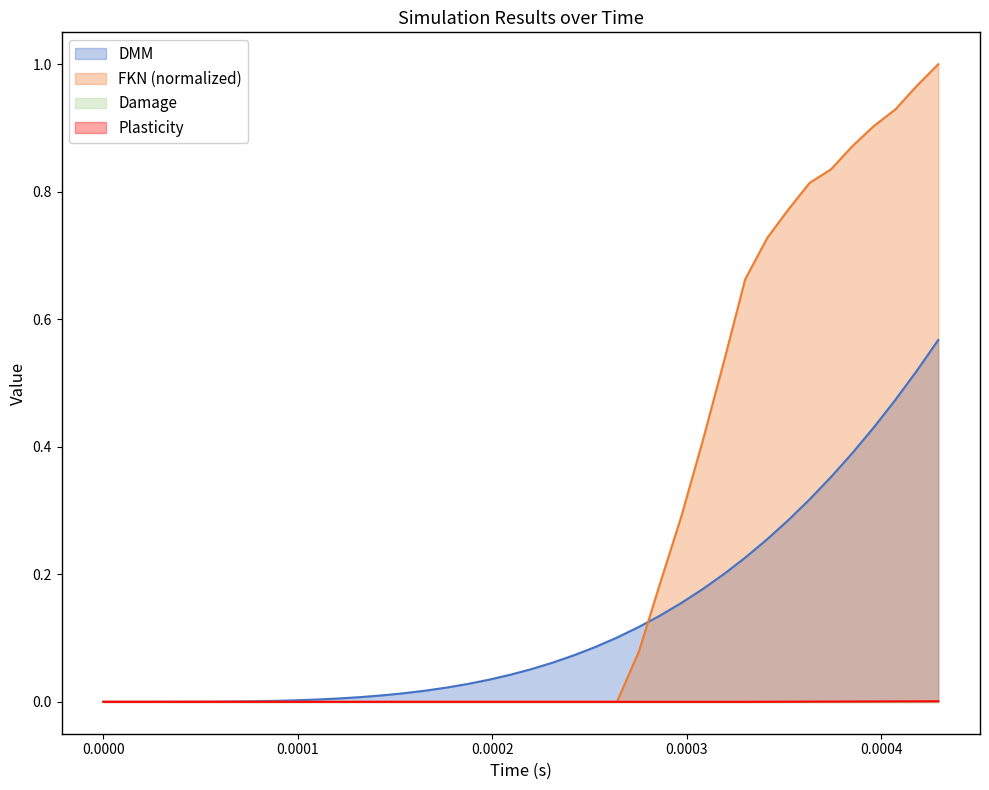

Which series has the widest spread of values?

FKN (normalized)